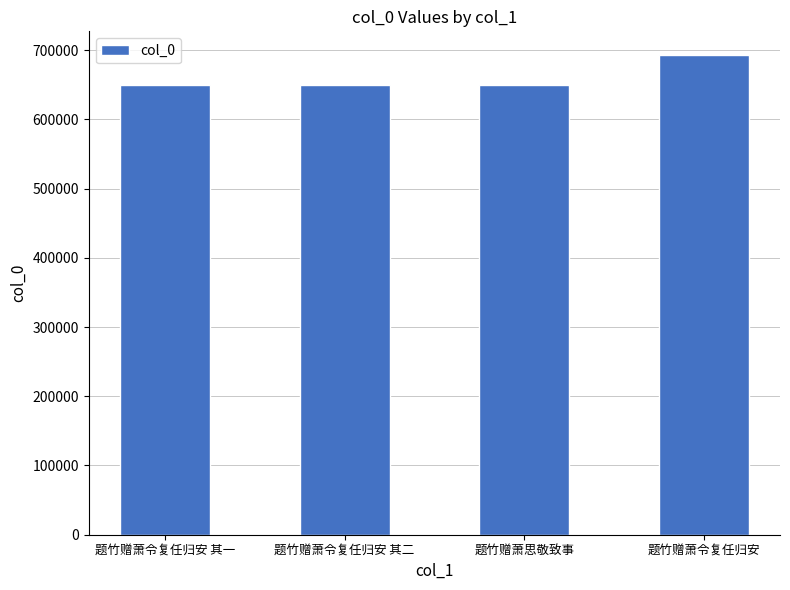

Are the bars grouped side by side (vs. stacked)?

No